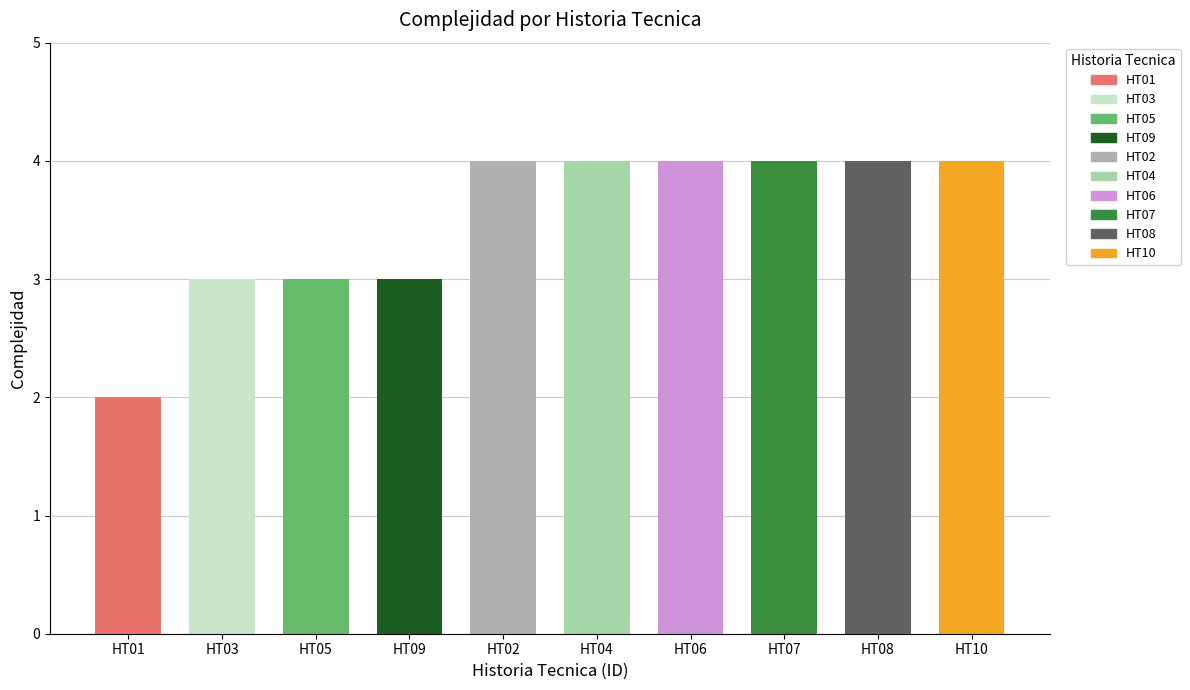

True or false: the data shows 4 at HT06.

True